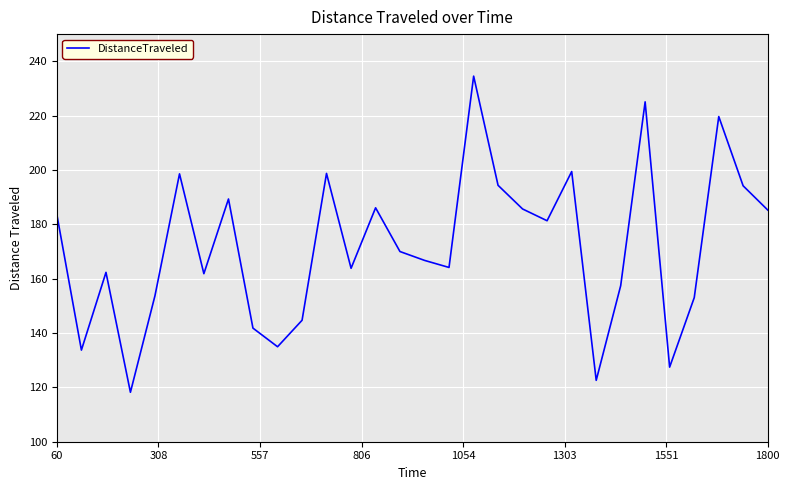

What is the smallest value displayed?

118.2